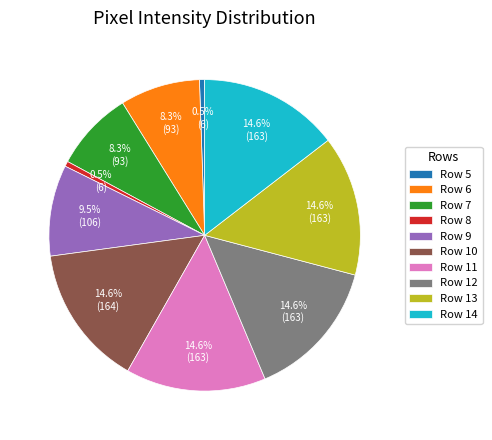

Does any single category account for the majority?

No